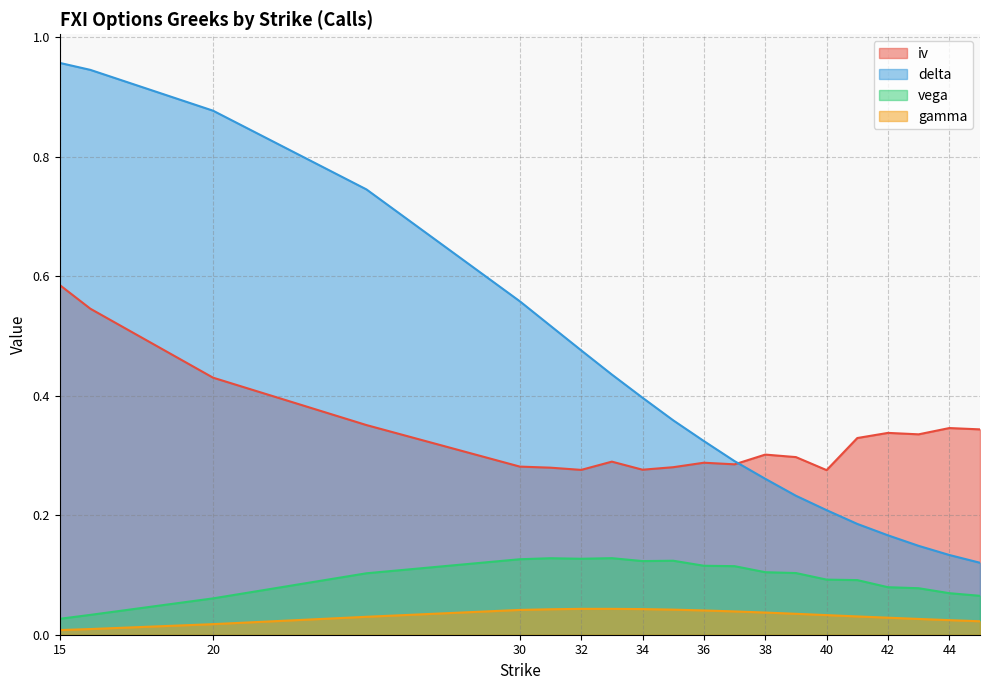

How many times do iv and delta cross each other?

1